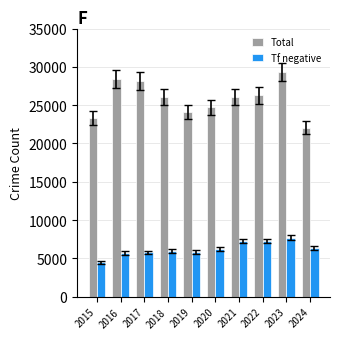

How many series are shown in this chart?

2